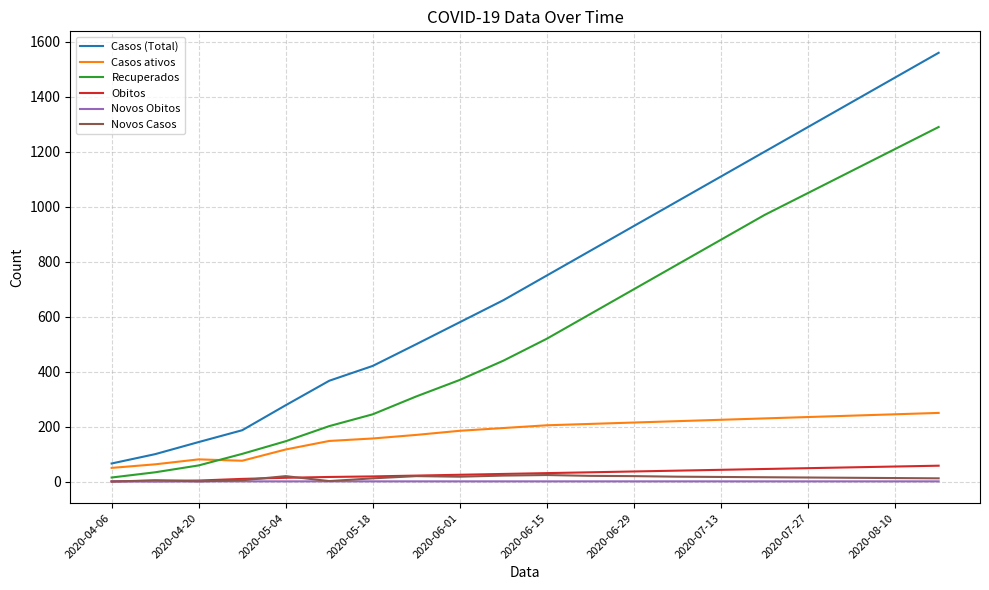

Which series has the largest range (max minus min)?

Casos (Total)